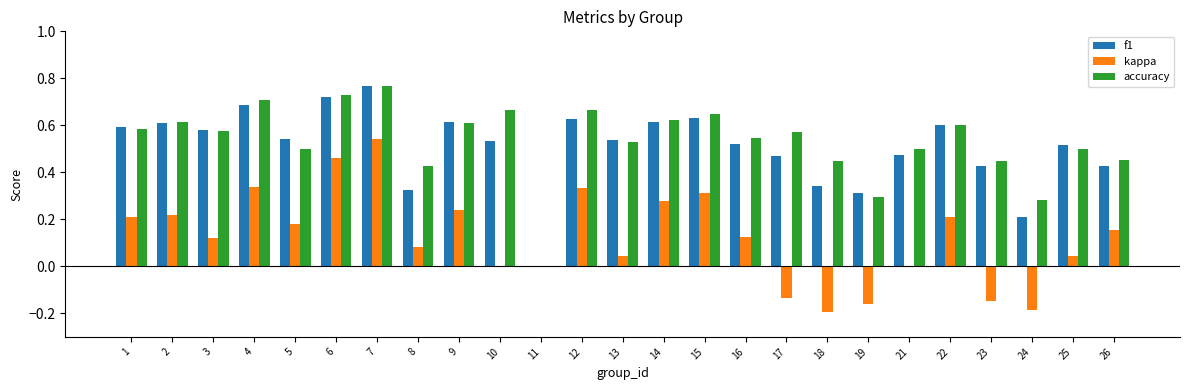

The value of f1 at 22 is 0.6. True or false?

True